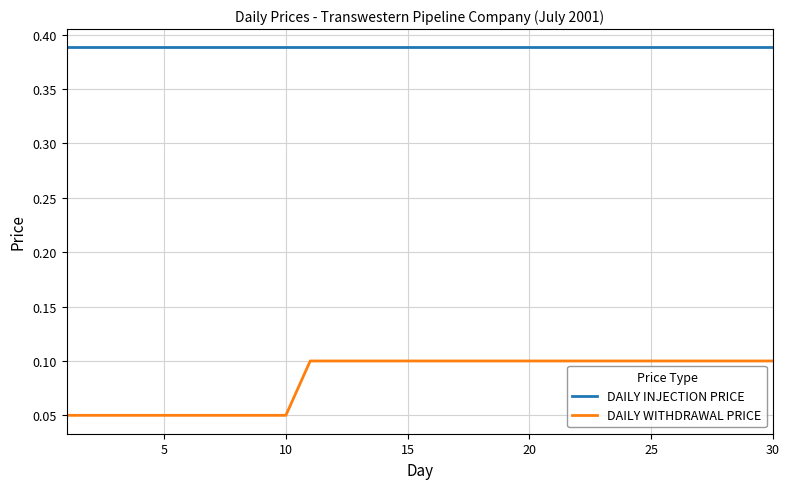

Which series has the largest total across all categories?

DAILY INJECTION PRICE